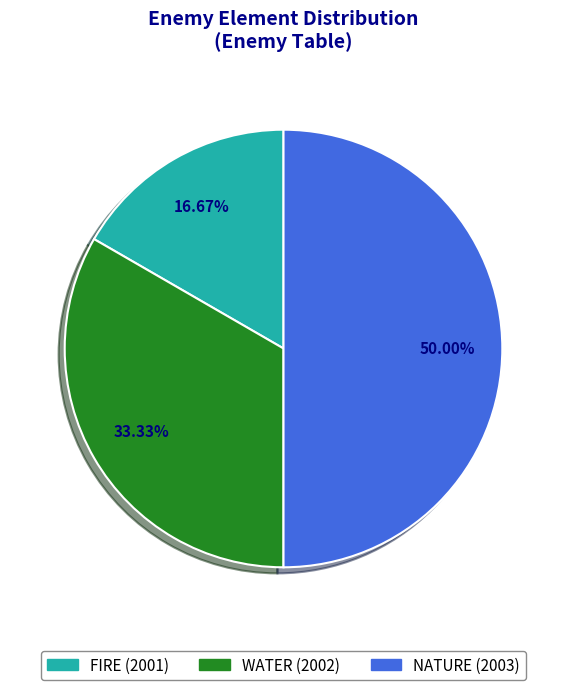

Is FIRE (2001) the majority of the pie?

No